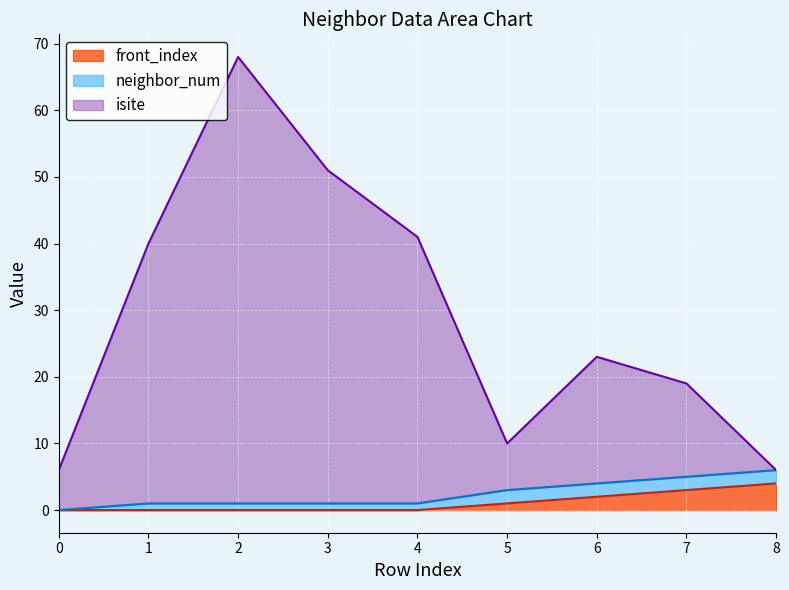

Which has a higher value, 6 or 4?

4